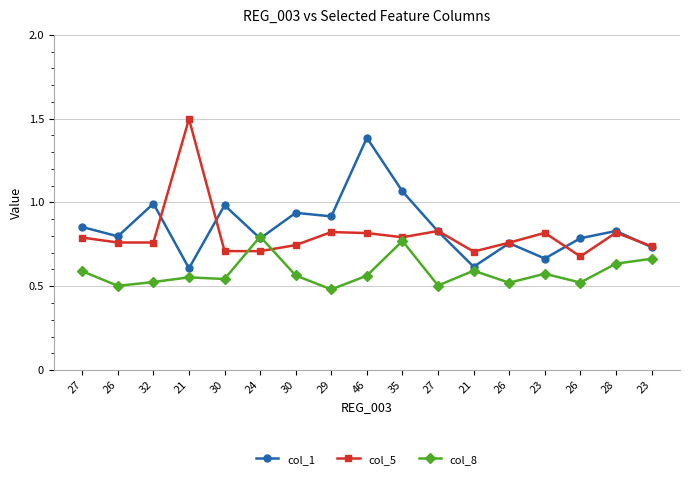

What are all the series names shown in the legend?

col_1, col_5, col_8